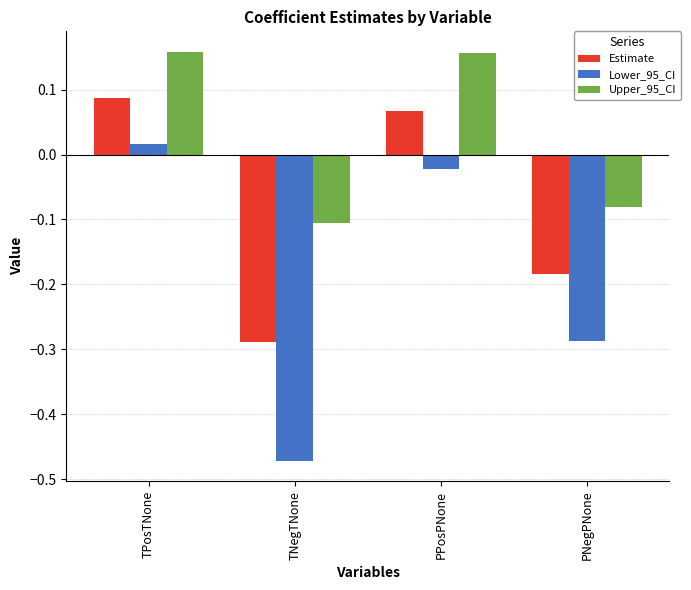

Is it true that Upper_95_CI equals -0.2 at TNegTNone?

False